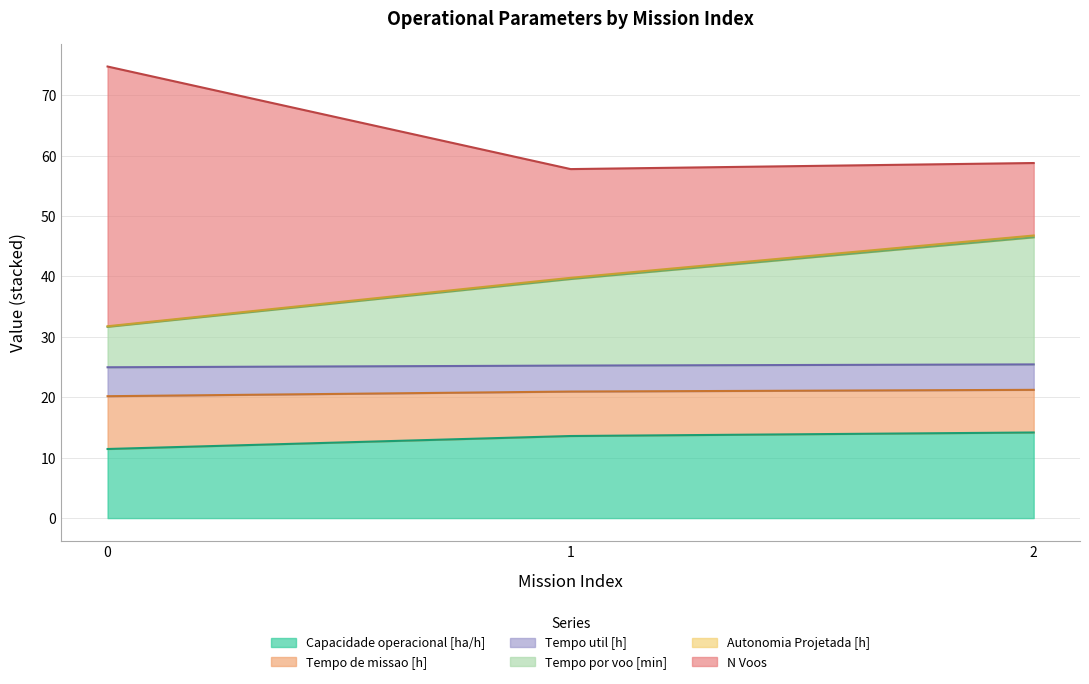

What is the difference between the second highest and minimum values in the Tempo por voo [min] series?

8.0